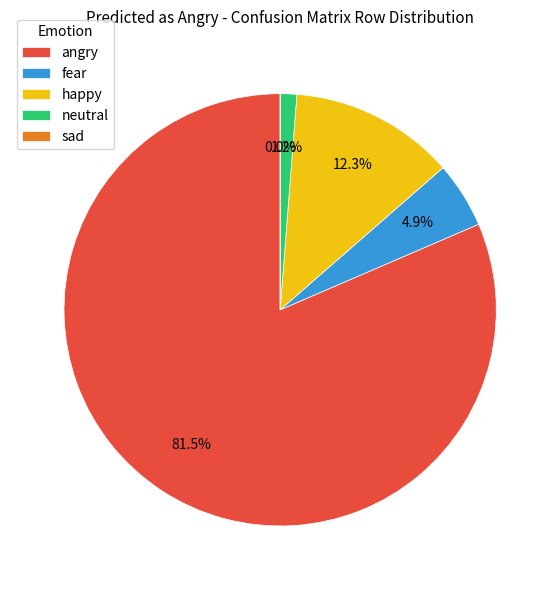

How many segments does this pie chart have?

5